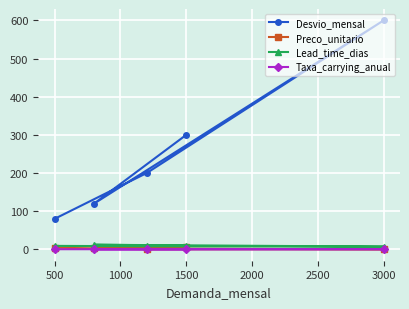

Is it true that Taxa_carrying_anual equals 0.3 at 3000?

True